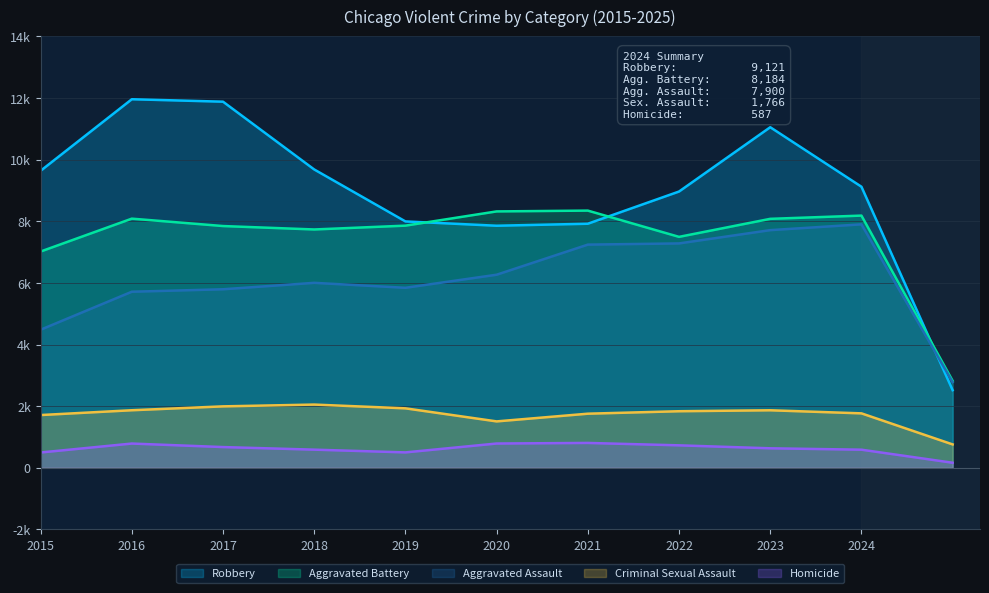

Between 2017 and 2023, which series saw the biggest shift?

Aggravated Assault